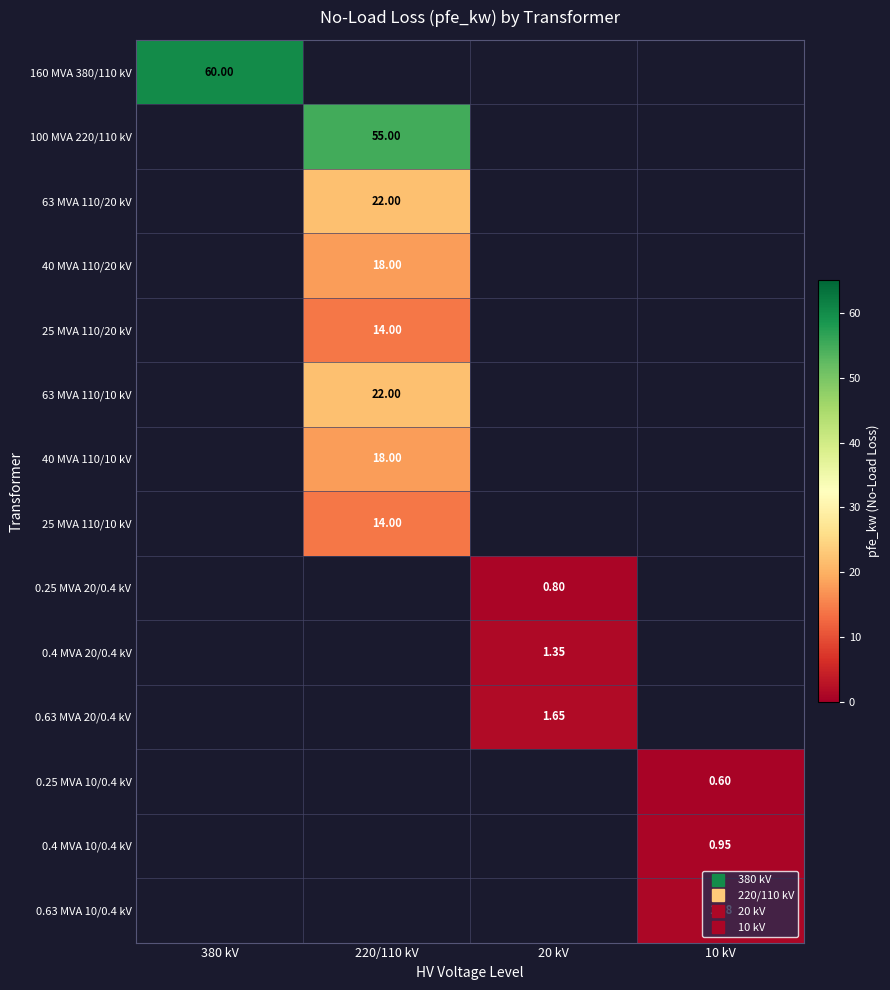

List the series in order of their peak value, highest first.

160 MVA 380/110 kV, 100 MVA 220/110 kV, 63 MVA 110/20 kV, 63 MVA 110/10 kV, 40 MVA 110/20 kV, 40 MVA 110/10 kV, 25 MVA 110/20 kV, 25 MVA 110/10 kV, 0.63 MVA 20/0.4 kV, 0.4 MVA 20/0.4 kV, 0.63 MVA 10/0.4 kV, 0.4 MVA 10/0.4 kV, 0.25 MVA 20/0.4 kV, 0.25 MVA 10/0.4 kV